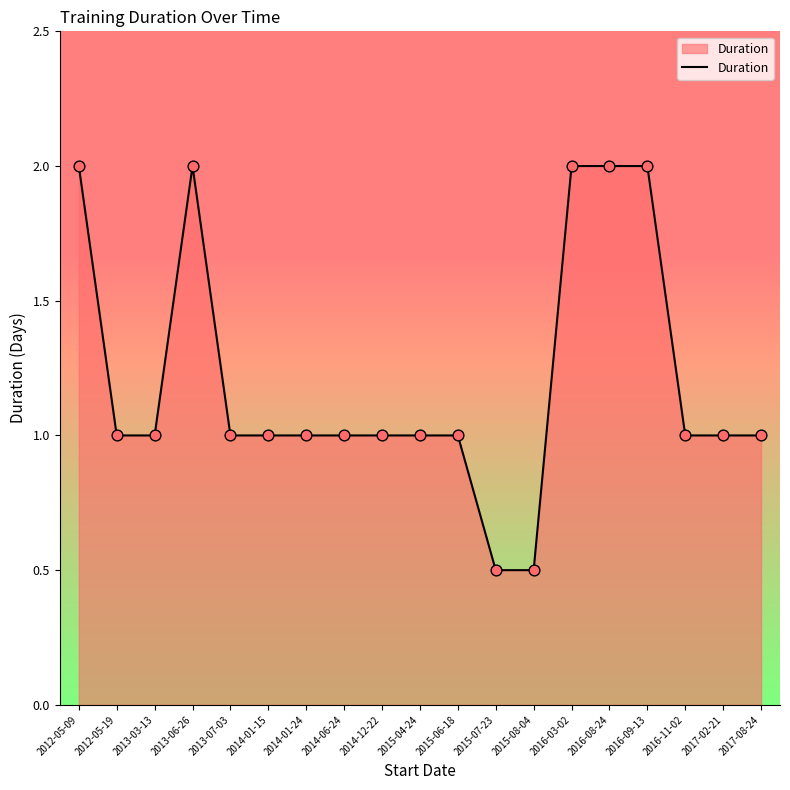

Which has a higher value, 2016-09-13 or 2015-08-04?

2016-09-13